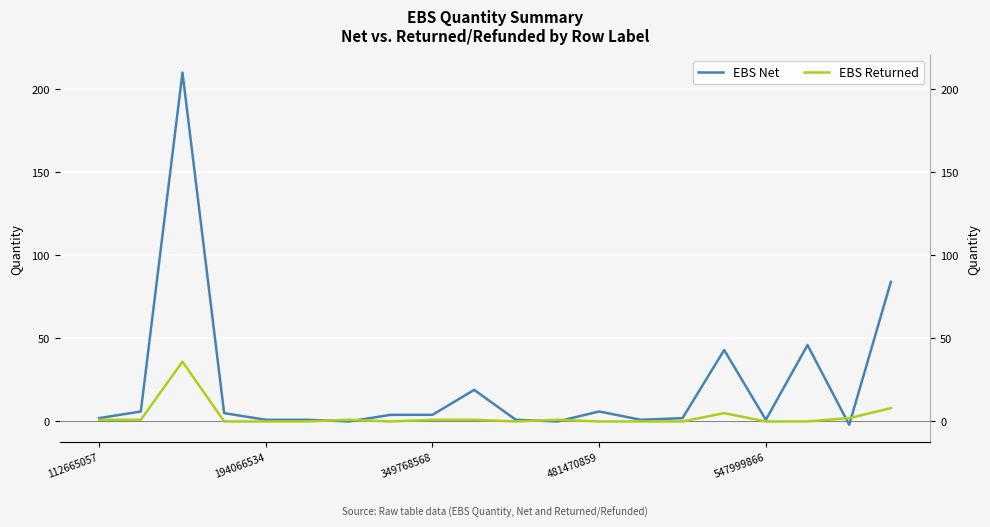

Which series ends up on top after the final intersection of EBS Returned and EBS Net?

EBS Net